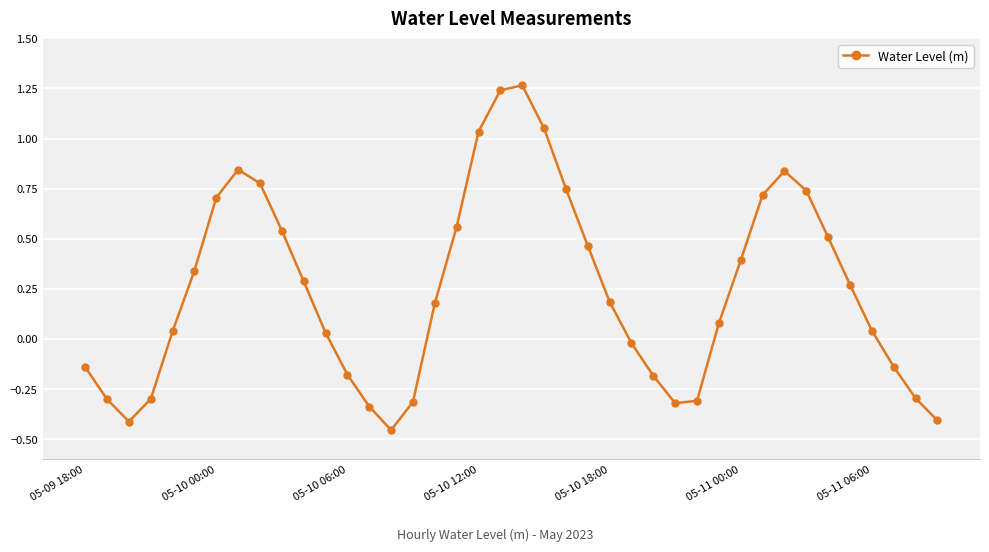

What is the difference between the maximum and second lowest values?

1.7